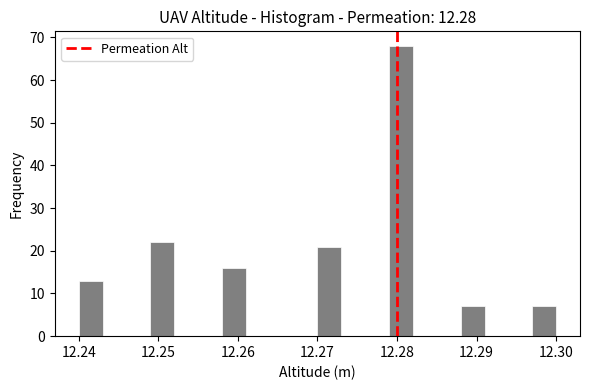

Around what value on the x-axis is the tallest bar? Give the approximate position of its centre, as read against the axis.

12.281